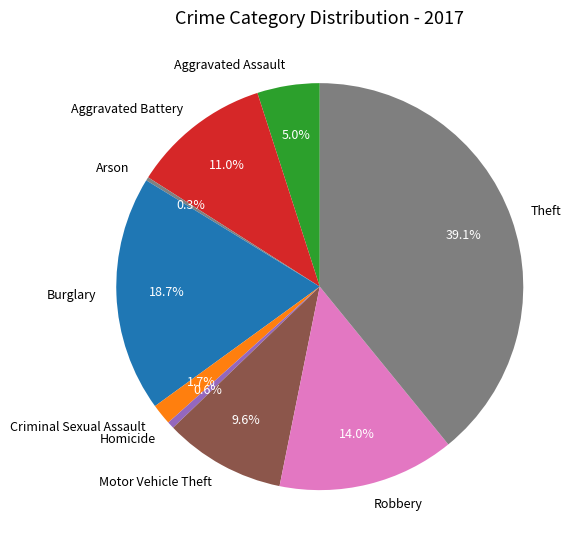

Which category has the biggest portion of the pie?

Theft